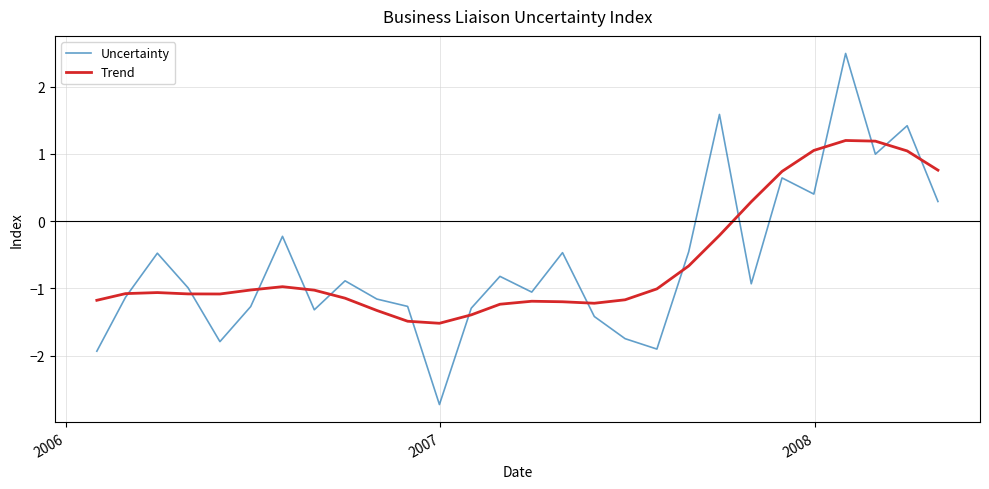

True or false: Uncertainty and Trend intersect in this chart.

True